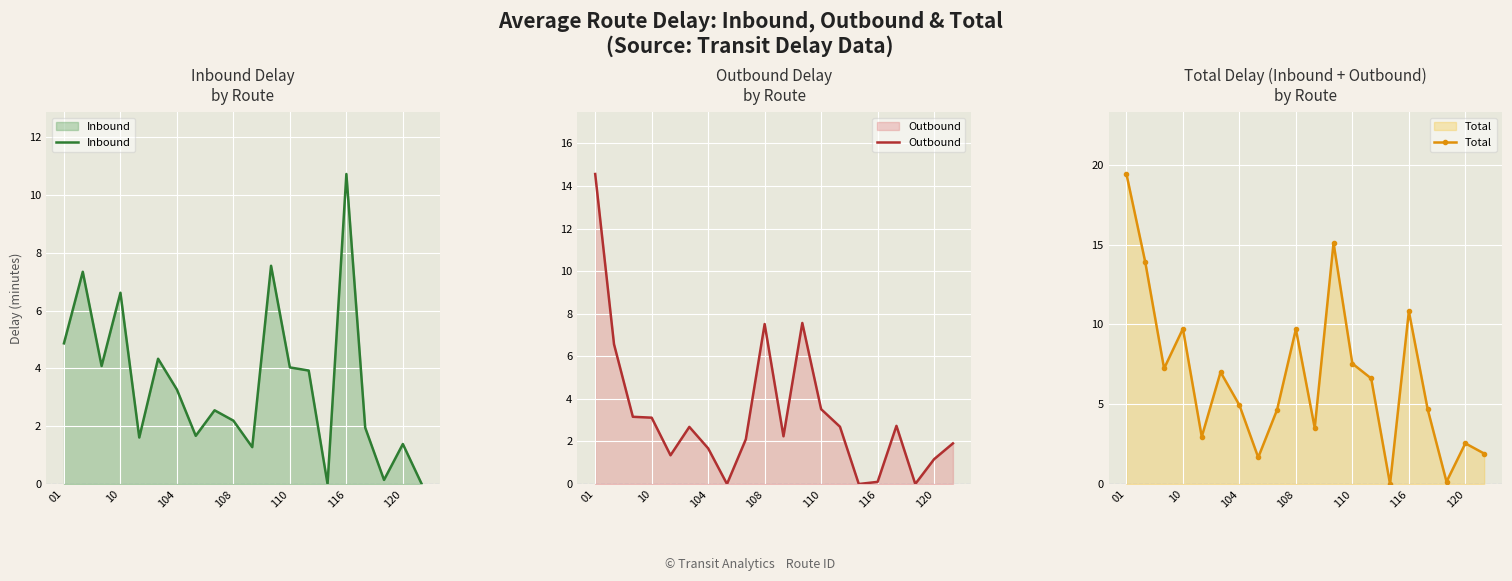

Reading left to right, transcribe all the data shown in this chart.

Inbound: 4.9	7.3	4.1	6.6	1.6	4.3	3.3	1.7	2.5	2.2	1.3	7.5	4.0	3.9	0.0	10.7	1.9	0.1	1.4	0.0
Outbound: 14.6	6.6	3.2	3.1	1.4	2.7	1.7	0.0	2.1	7.5	2.2	7.6	3.5	2.7	0.0	0.1	2.7	0.0	1.2	1.9
Total: 19.4	13.9	7.2	9.7	3.0	7.0	4.9	1.7	4.7	9.7	3.5	15.1	7.5	6.6	0.0	10.8	4.7	0.1	2.5	1.9